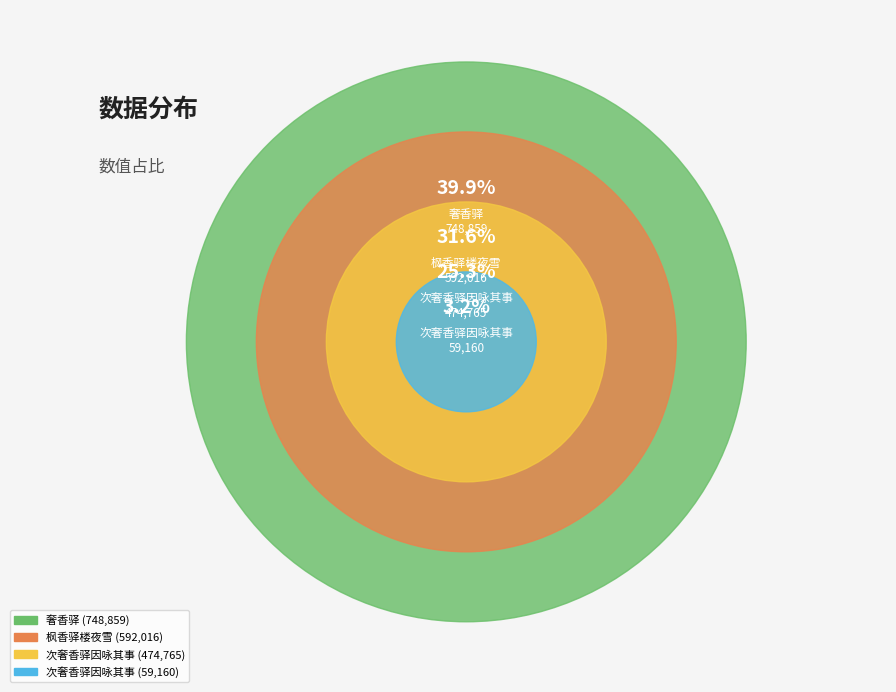

What is the change in value from 次奢香驿因咏其事 to 枫香驿楼夜雪?

+117251